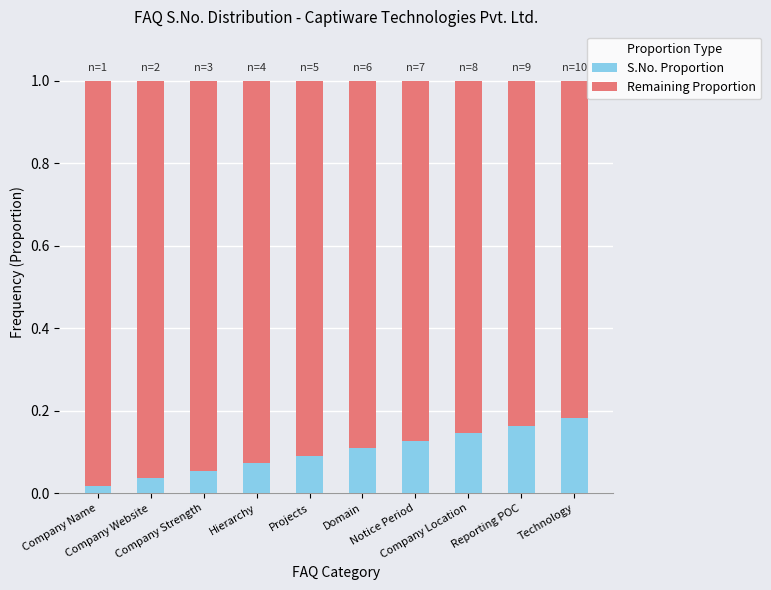

How many bars are there in total?

10